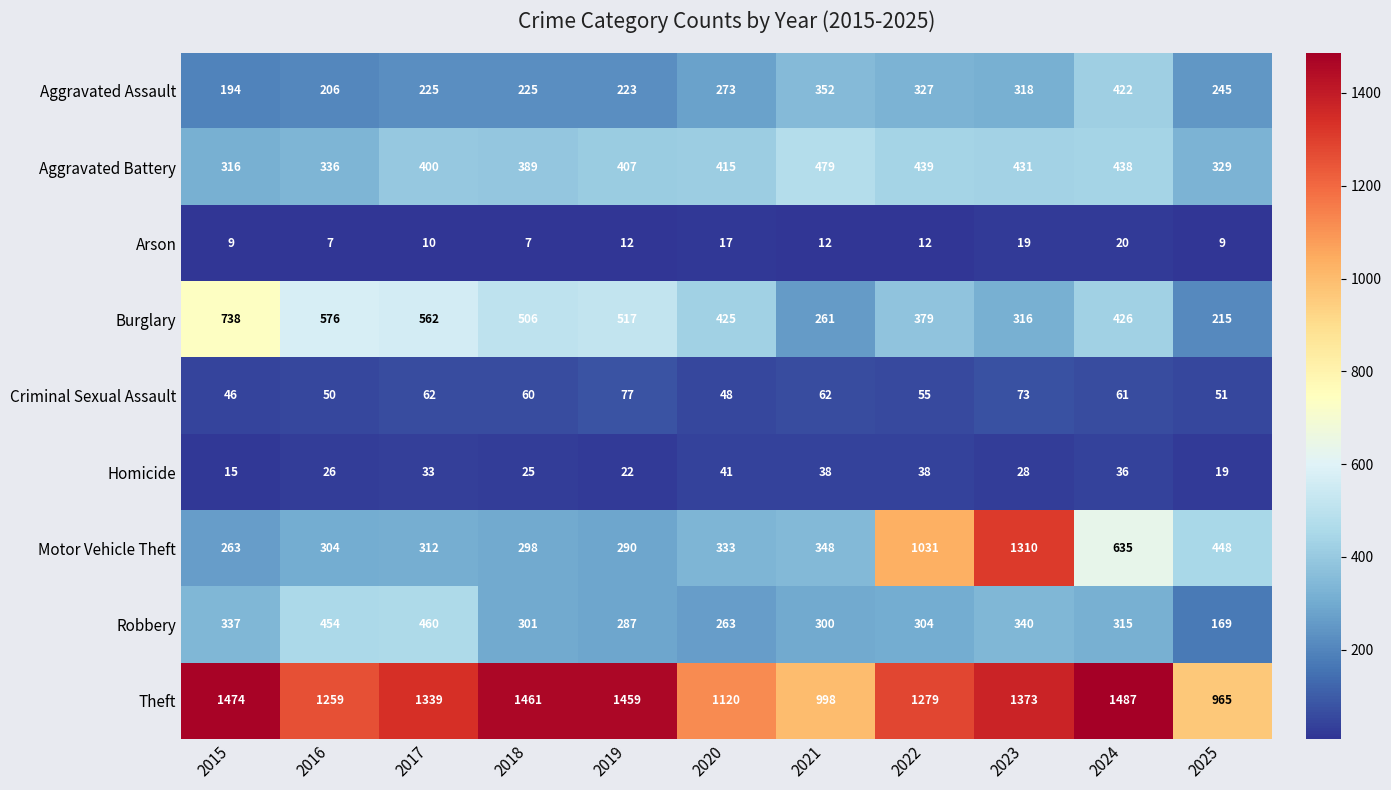

Count the number of data series in this chart.

9